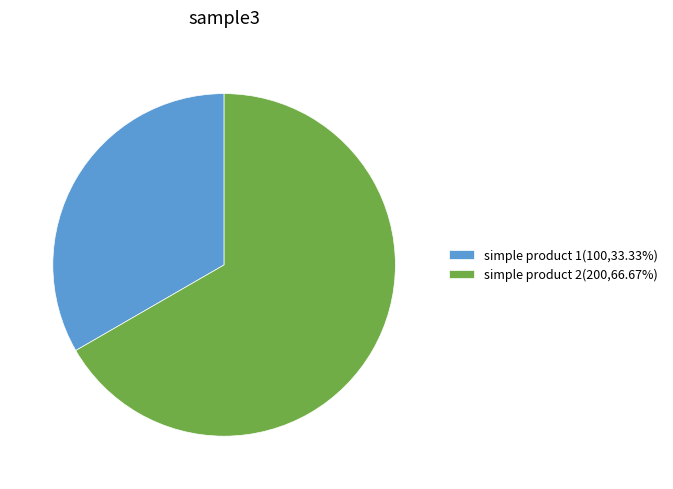

Is the sum of simple product 1(100,33.33%) and simple product 2(200,66.67%) greater than half?

Yes